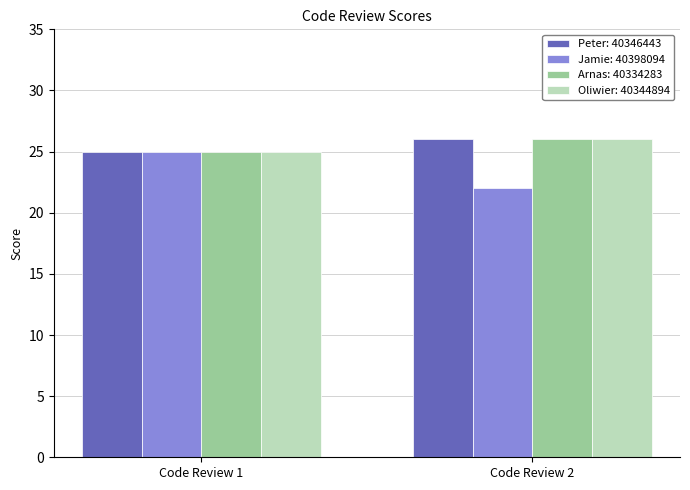

What is the value of the Arnas: 40334283 bar at the 1st from the left?

25